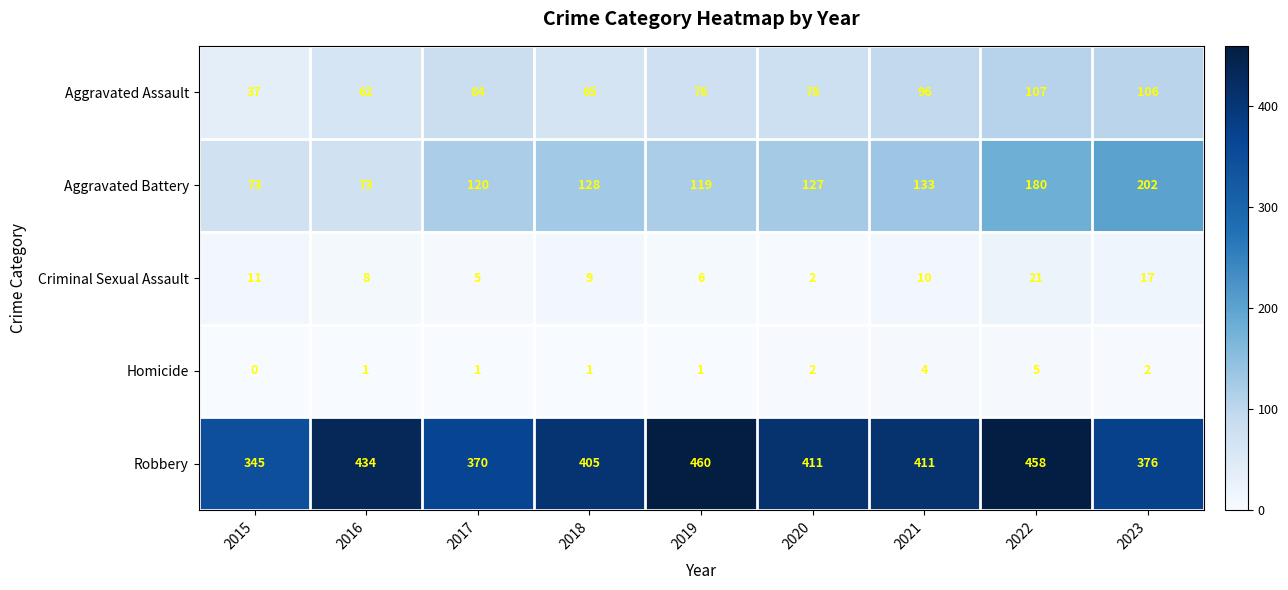

How many categories are shown in the chart?

9